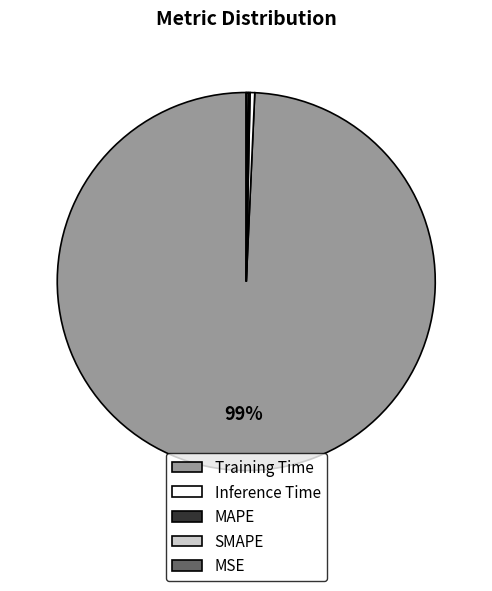

To the nearest percent, what is the average slice percentage?

20%